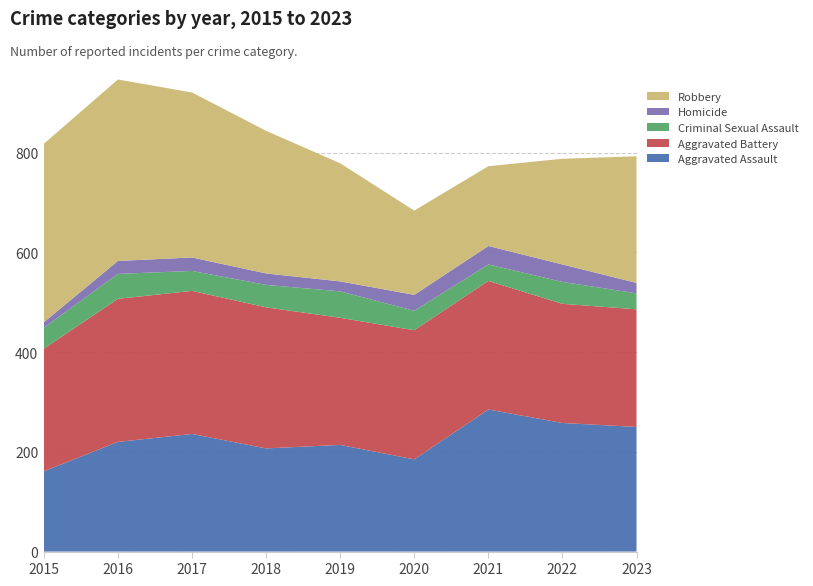

Reading left to right, list all the values displayed in this chart.

Aggravated Assault: 161	220	236	207	214	185	285	258	250
Aggravated Battery: 246	287	287	283	255	259	258	239	236
Criminal Sexual Assault: 42	50	40	45	53	39	33	44	32
Homicide: 11	26	27	23	20	32	37	35	21
Robbery: 358	364	331	286	237	169	160	212	254